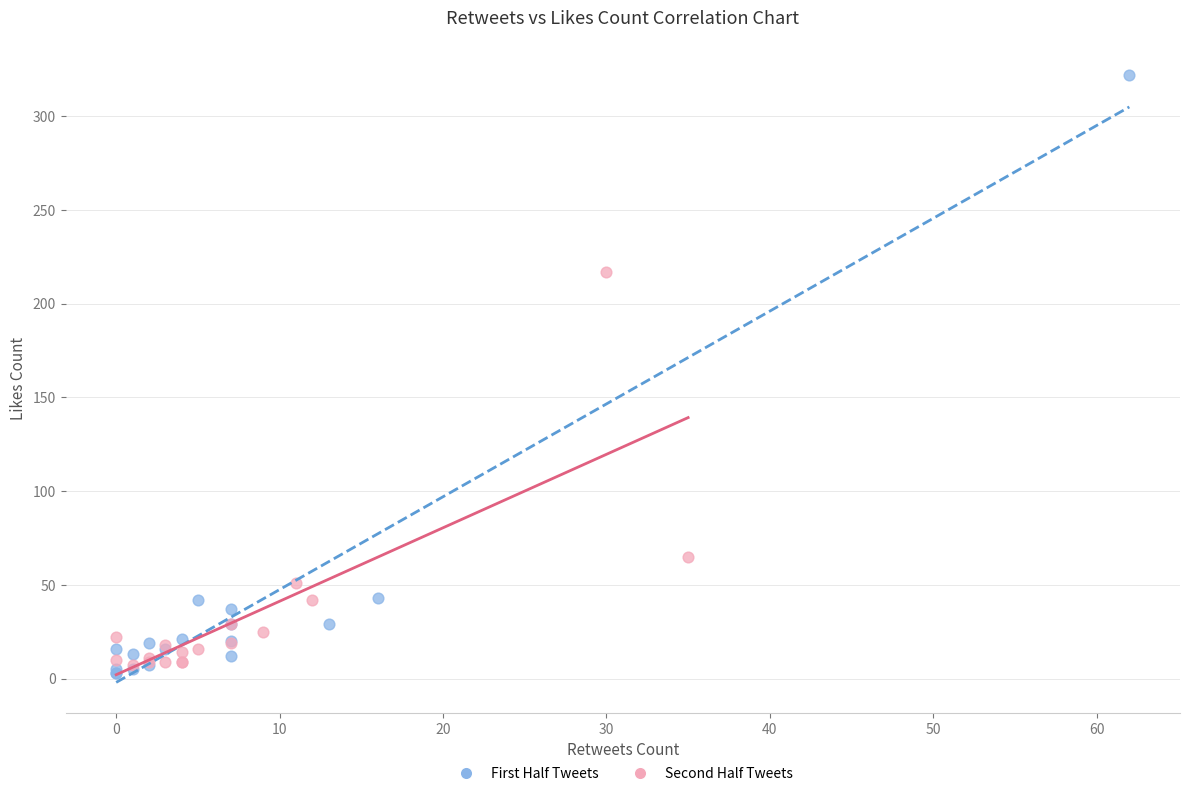

Which series reaches the maximum Y coordinate?

First Half Tweets